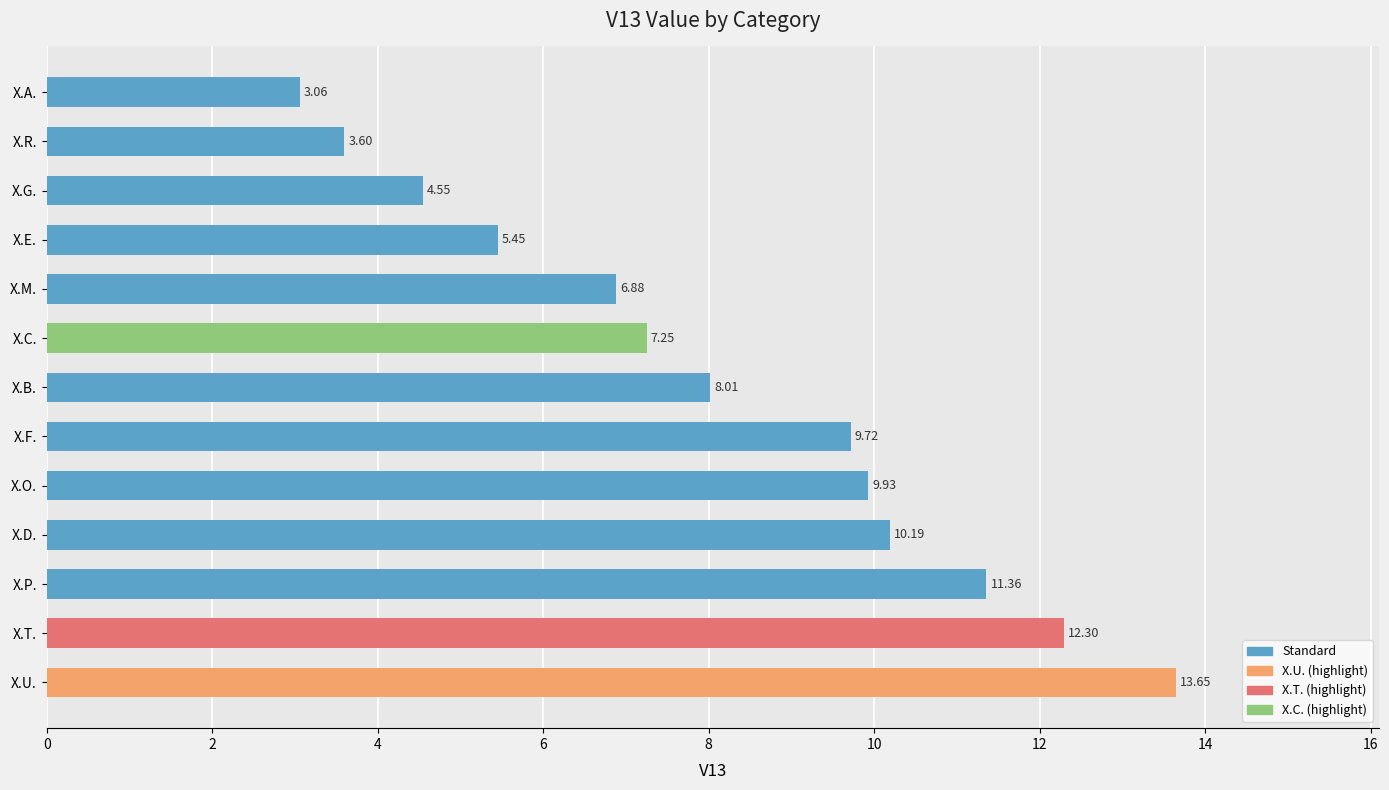

List the labels in order of value, smallest first.

X.A., X.R., X.G., X.E., X.M., X.C., X.B., X.F., X.O., X.D., X.P., X.T., X.U.